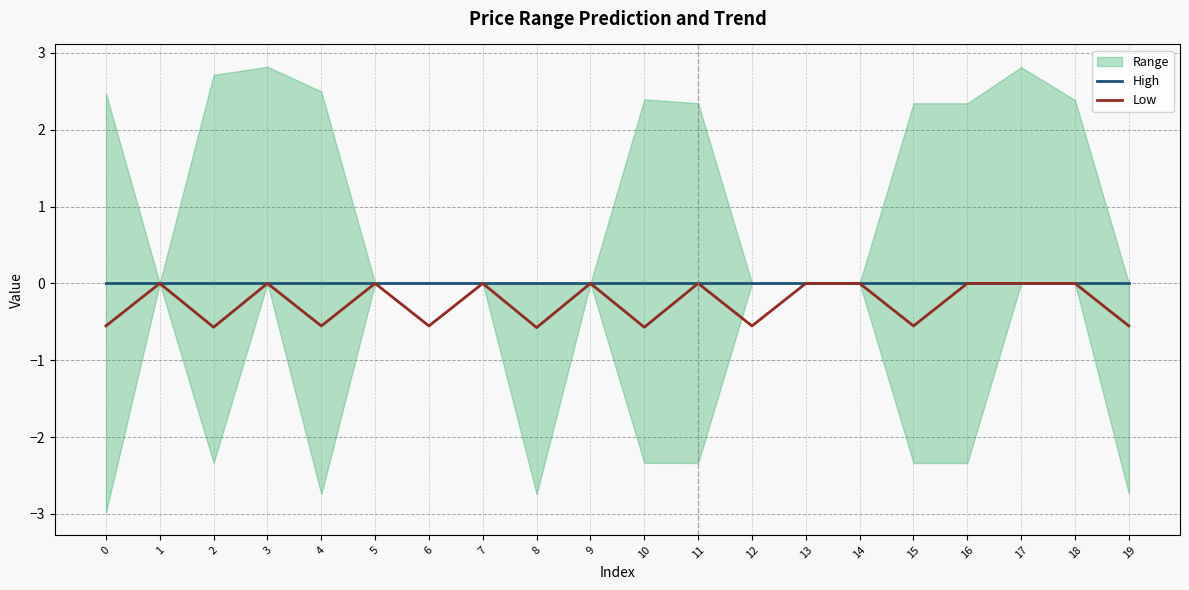

At which category is the sum across all series the highest?

1